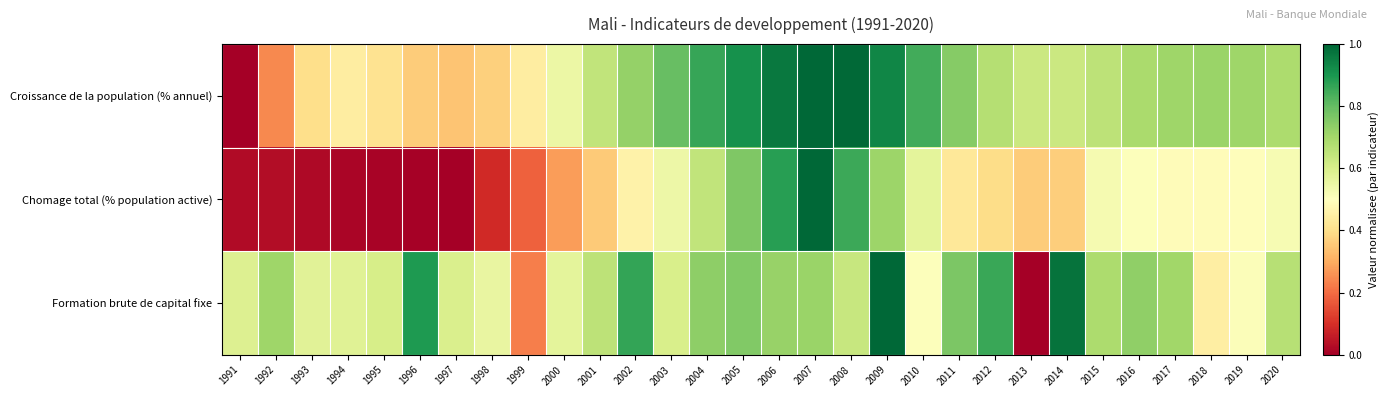

Reading left to right, transcribe all the data shown in this chart.

Croissance de la population (% annuel): 1991=0.0	1992=0.2	1993=0.4	1994=0.4	1995=0.4	1996=0.4	1997=0.3	1998=0.4	1999=0.4	2000=0.5	2001=0.6	2002=0.7	2003=0.8	2004=0.9	2005=0.9	2006=1.0	2007=1.0	2008=1.0	2009=0.9	2010=0.8	2011=0.7	2012=0.7	2013=0.6	2014=0.6	2015=0.7	2016=0.7	2017=0.7	2018=0.7	2019=0.7	2020=0.7
Chomage total (% population active): 1991=0.0	1992=0.0	1993=0.0	1994=0.0	1995=0.0	1996=0.0	1997=0.0	1998=0.1	1999=0.2	2000=0.3	2001=0.4	2002=0.5	2003=0.5	2004=0.6	2005=0.8	2006=0.9	2007=1.0	2008=0.9	2009=0.7	2010=0.6	2011=0.4	2012=0.4	2013=0.4	2014=0.4	2015=0.5	2016=0.5	2017=0.5	2018=0.5	2019=0.5	2020=0.5
Formation brute de capital fixe: 1991=0.6	1992=0.7	1993=0.6	1994=0.6	1995=0.6	1996=0.9	1997=0.6	1998=0.6	1999=0.2	2000=0.6	2001=0.7	2002=0.9	2003=0.6	2004=0.7	2005=0.8	2006=0.7	2007=0.7	2008=0.6	2009=1.0	2010=0.5	2011=0.8	2012=0.9	2013=0.0	2014=1.0	2015=0.7	2016=0.7	2017=0.7	2018=0.4	2019=0.5	2020=0.7